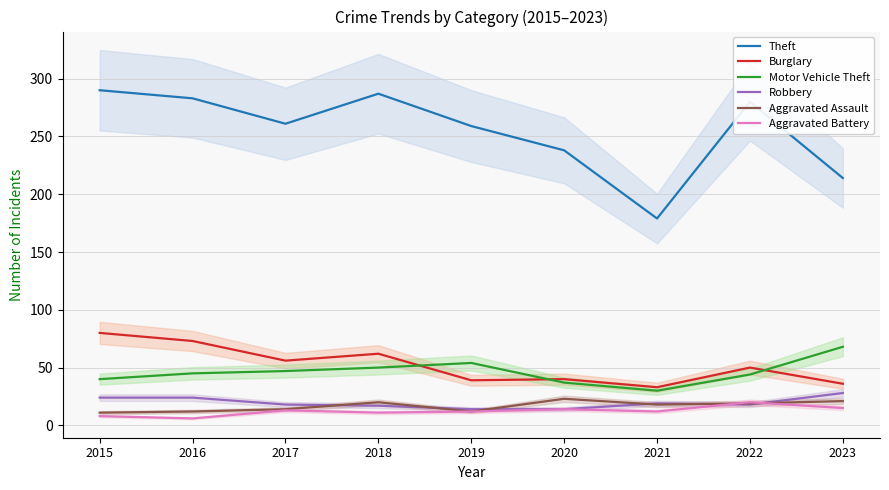

At which label does Motor Vehicle Theft first exceed 45?

2017